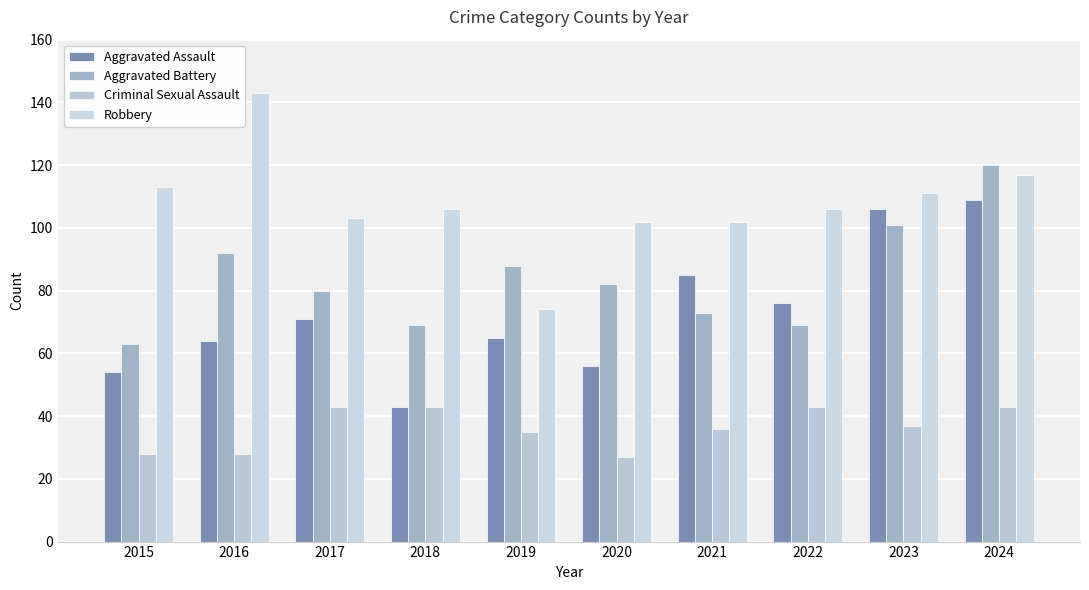

What is the difference between the highest and lowest values at 2019?

53